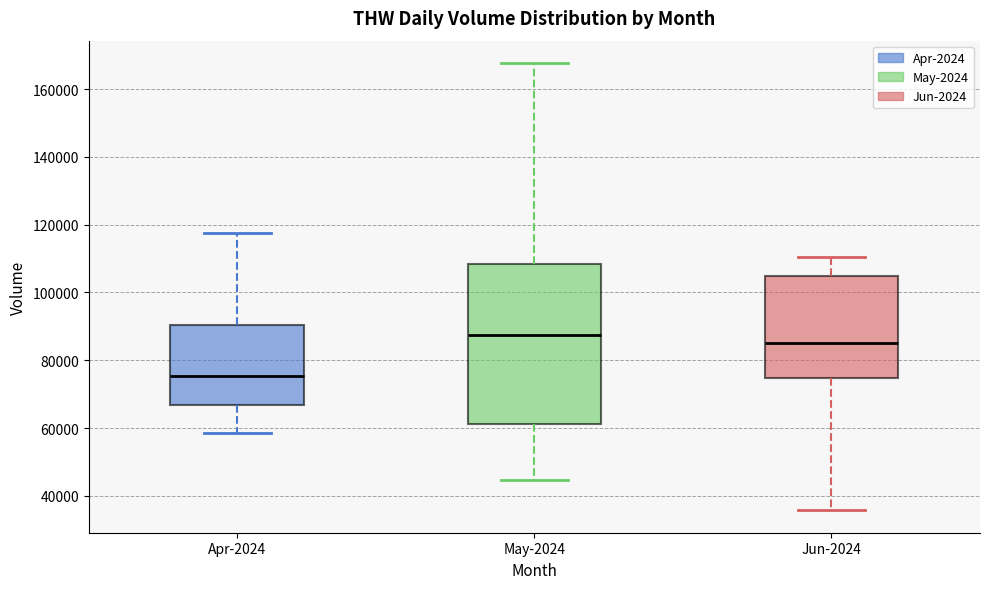

Where does the lower whisker of the box for Apr-2024 end on the y-axis? The values are not printed on the chart, so give them approximately, as read against the axis.

58000